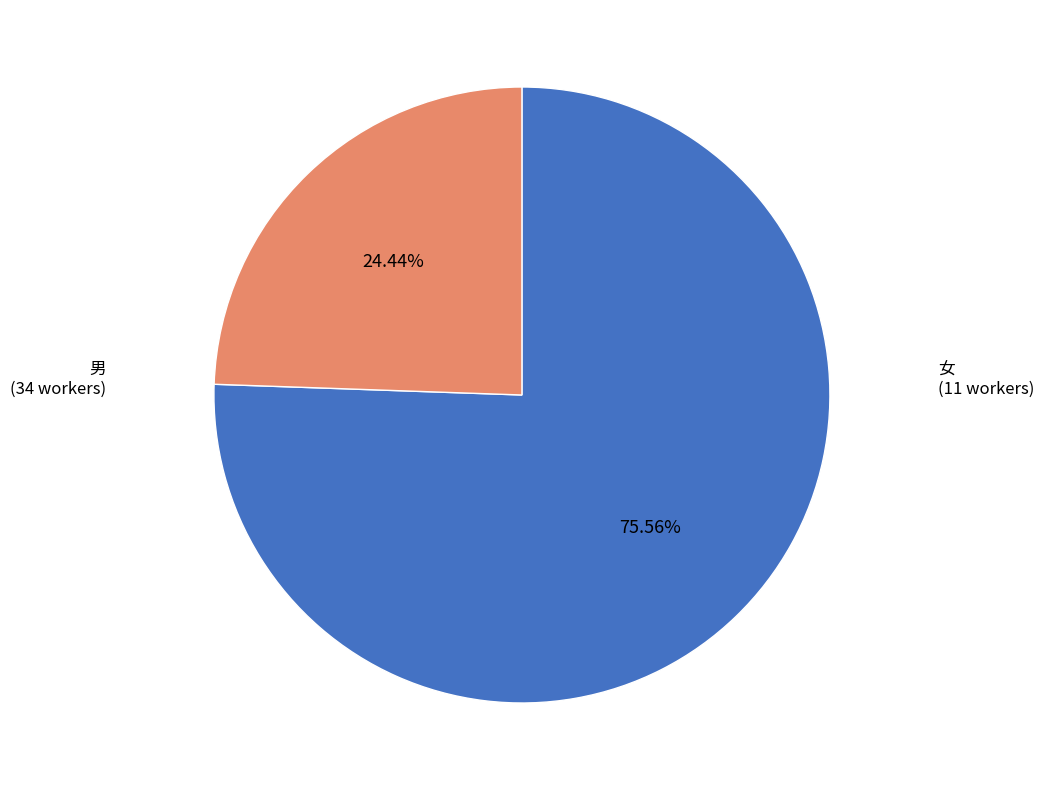

Does any single category account for the majority?

Yes